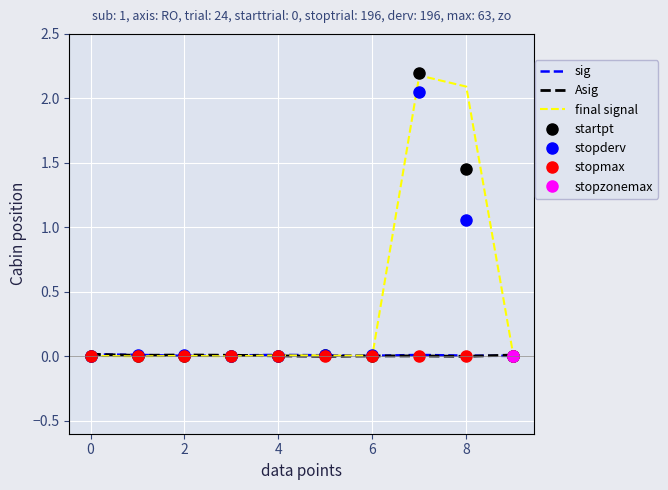

Is it true that sig equals 0.0 at 8?

True